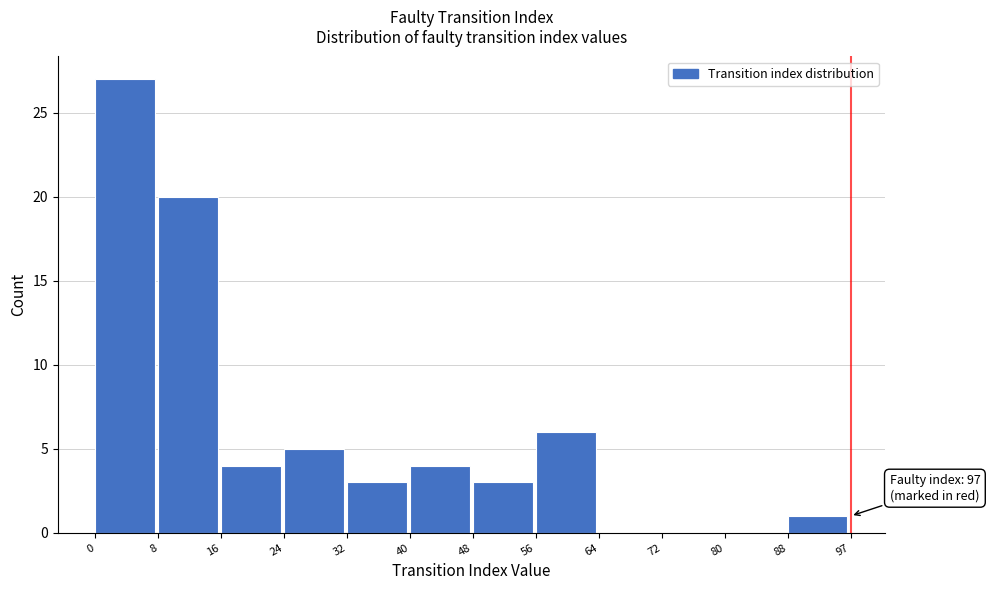

Over which range of the x-axis is the bar tallest?

0 to 8